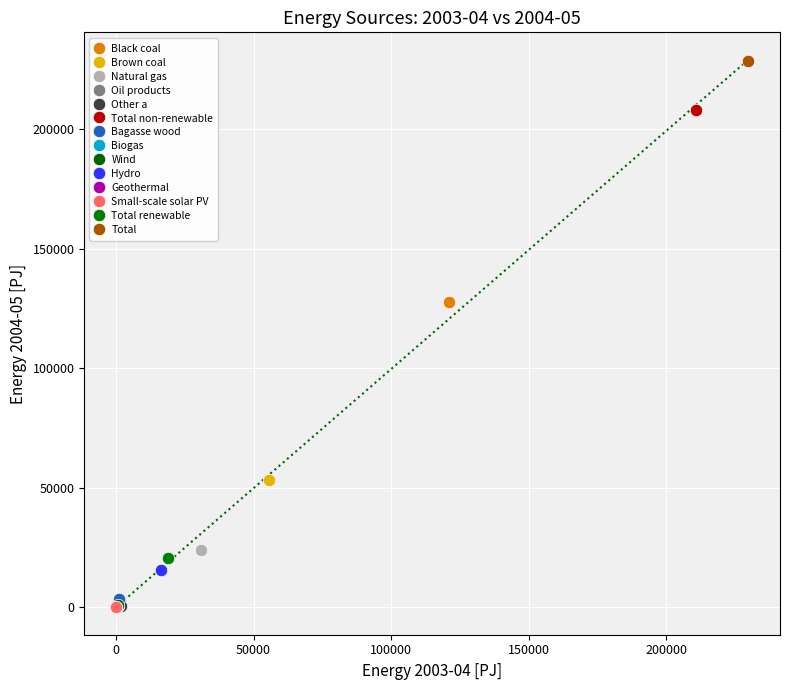

What are all the series names shown in the legend?

Black coal, Brown coal, Natural gas, Oil products, Other a, Total non-renewable, Bagasse wood, Biogas, Wind, Hydro, Geothermal, Small-scale solar PV, Total renewable, Total